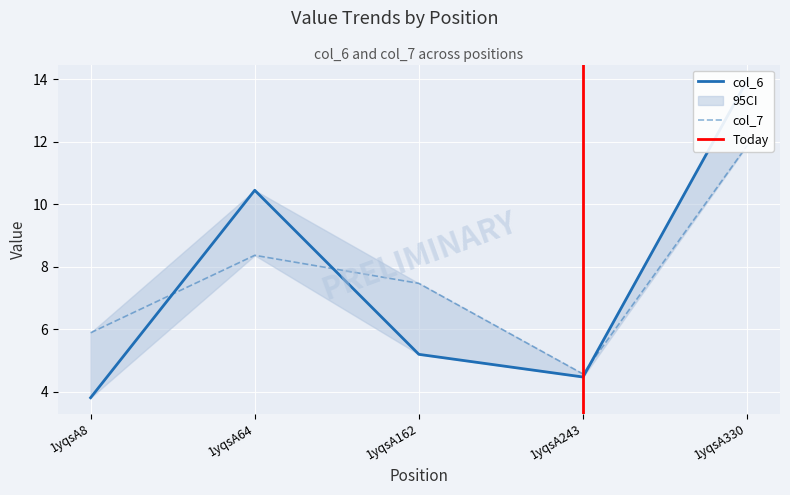

At 1yqsA8, list the series in order from smallest to largest.

col_6, col_7